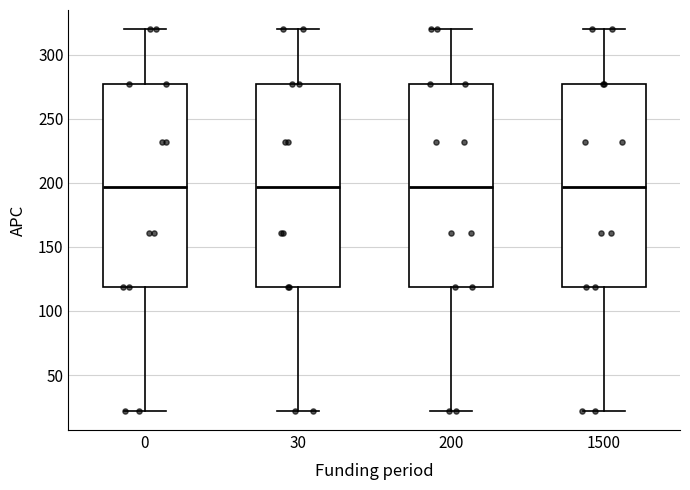

Reading left to right, transcribe this box plot: for each box, give where its median line is, the range the box spans, and where its two whiskers end, as read against the y-axis. The values are not printed on the chart, so give them approximately, as read against the axis.

0: median 195, box 120 to 275, whiskers 20 to 320
30: median 195, box 120 to 275, whiskers 20 to 320
200: median 195, box 120 to 275, whiskers 20 to 320
1500: median 195, box 120 to 275, whiskers 20 to 320